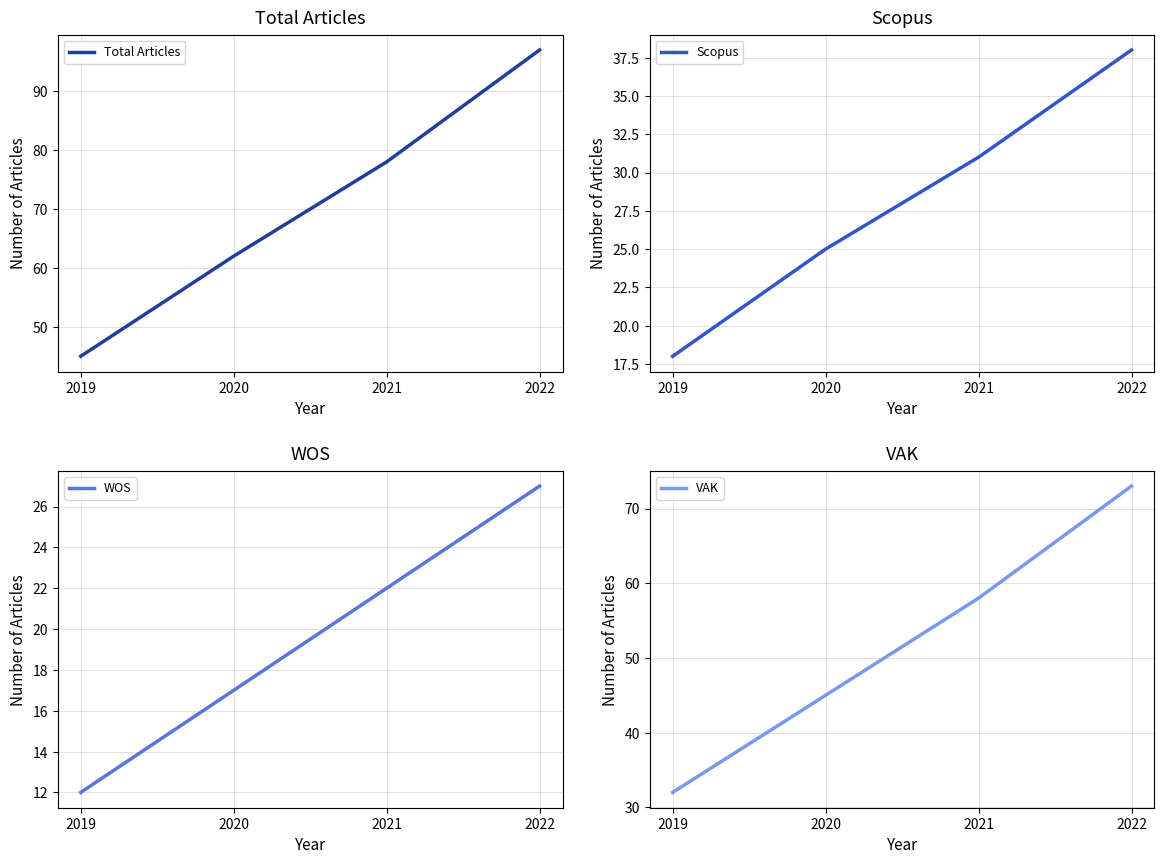

True or false: Scopus and VAK cross at least once.

False